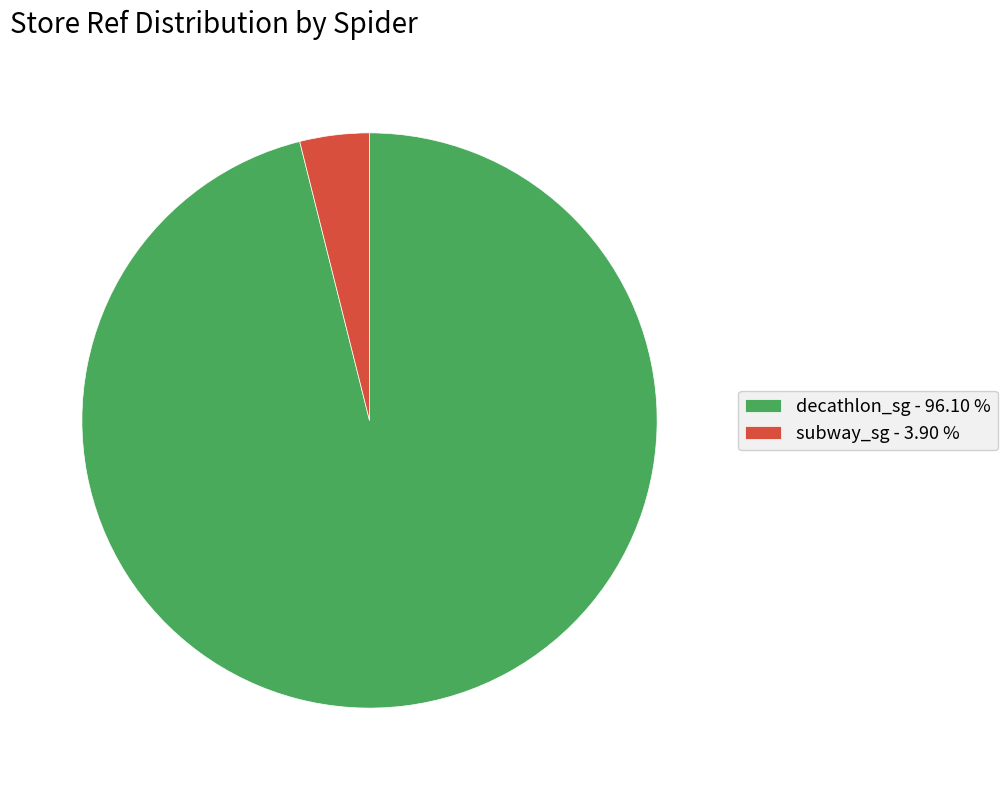

Is subway_sg - 3.90 % the majority of the pie?

No